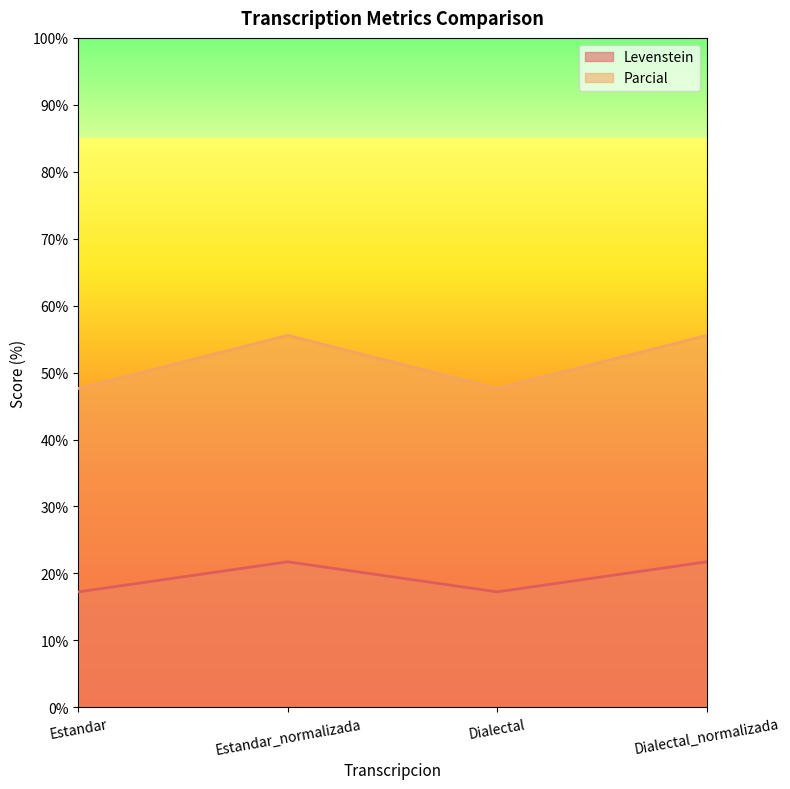

True or false: Levenstein and Parcial intersect in this chart.

False